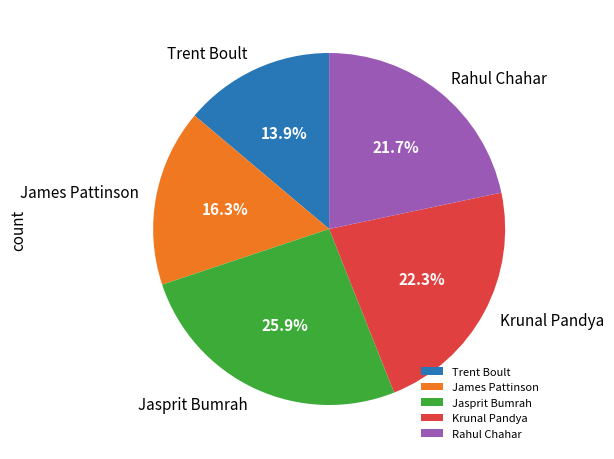

To the nearest percent, what is the difference between the largest and smallest slice percentages?

12%